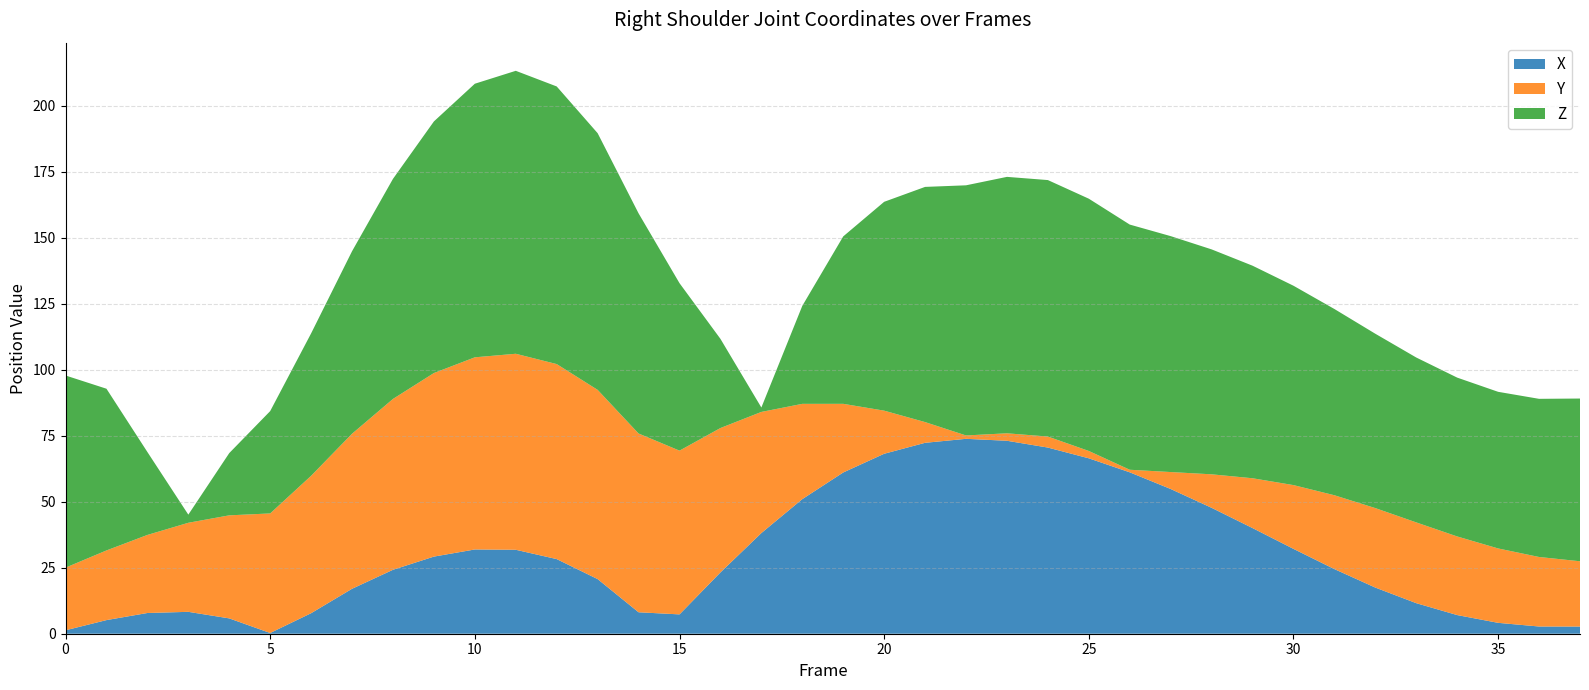

True or false: X has a value of 13.0 at 30.

False